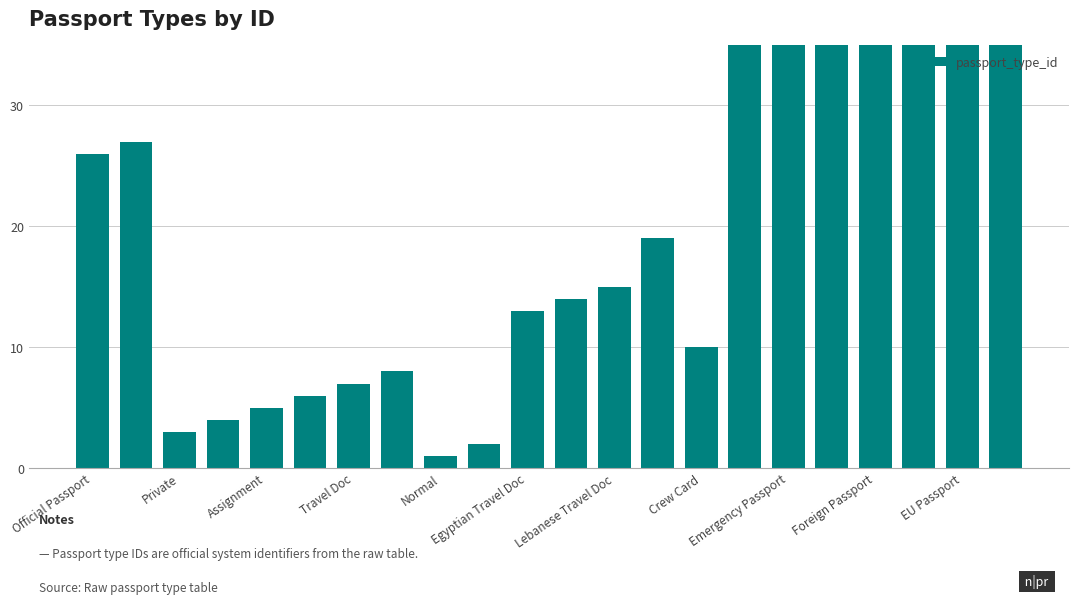

At which category does the chart reach its peak across all series?

21